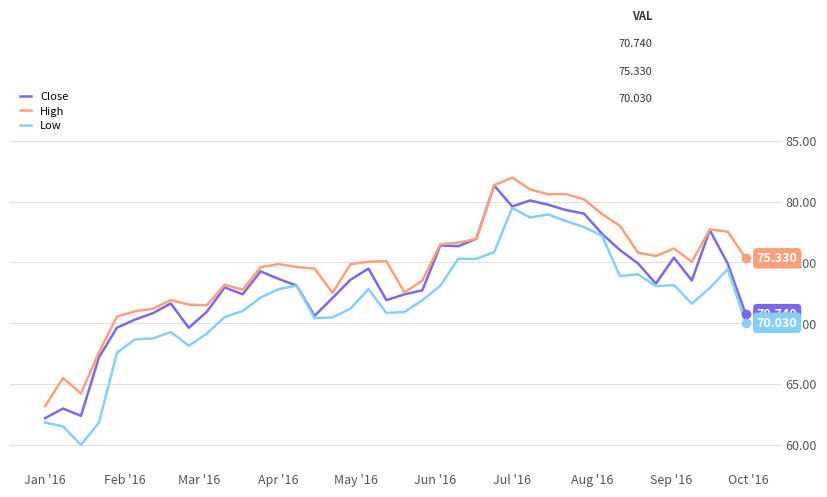

Which series has the largest total across all categories?

High